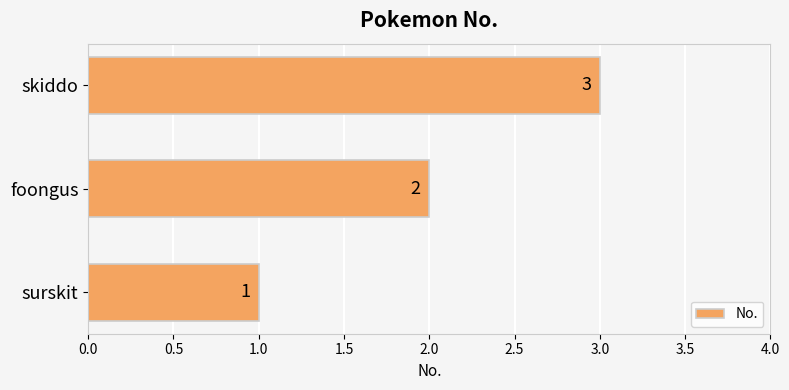

Does the chart contain stacked bars?

No